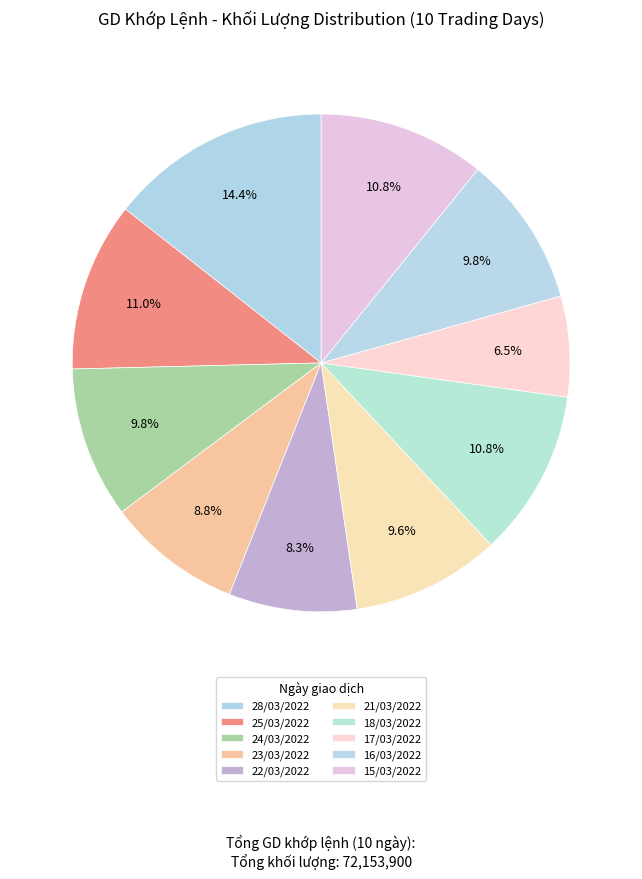

Is 21/03/2022 the majority of the pie?

No